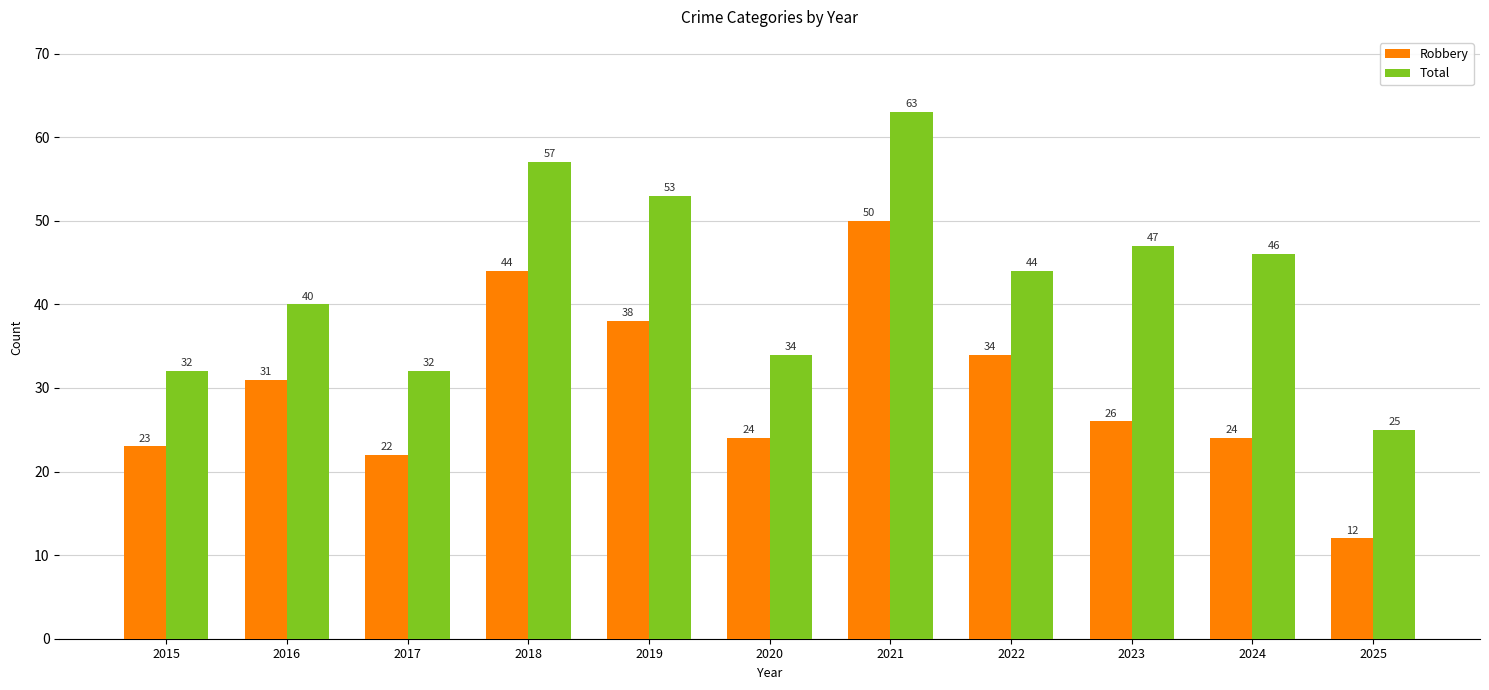

Rank the series by their average value, from highest to lowest.

Total, Robbery